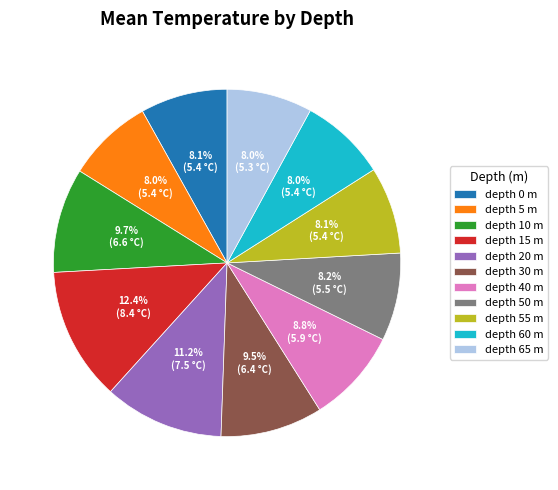

How many segments does this pie chart have?

11